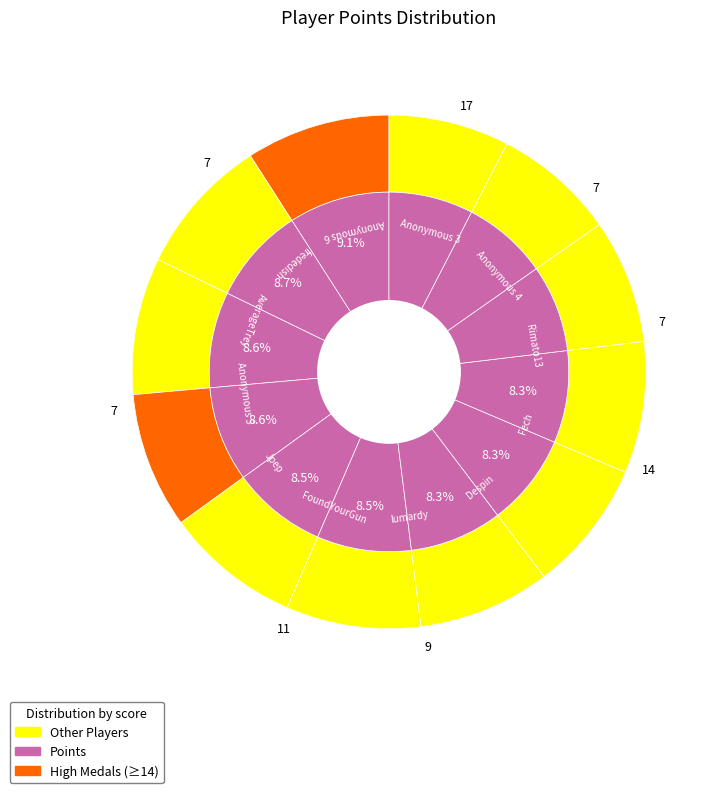

How many slices are in this pie chart?

12